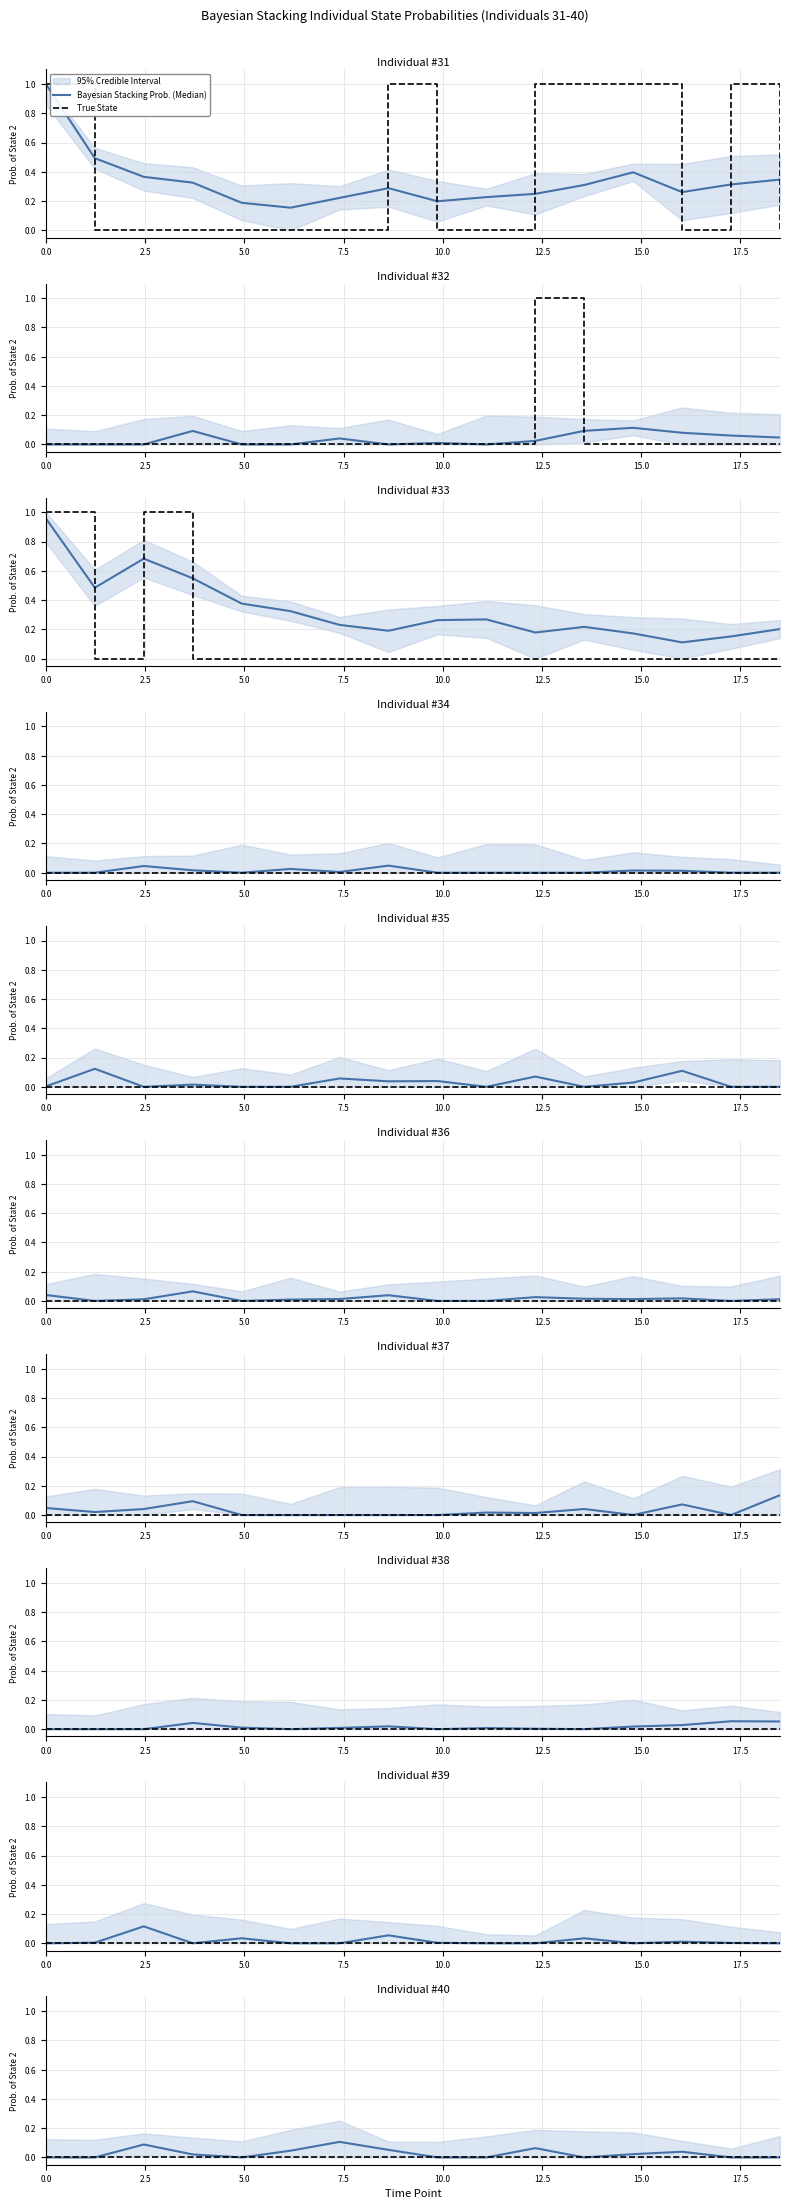

Which series has the largest total across all categories?

Bayesian Stacking Prob. (Median)